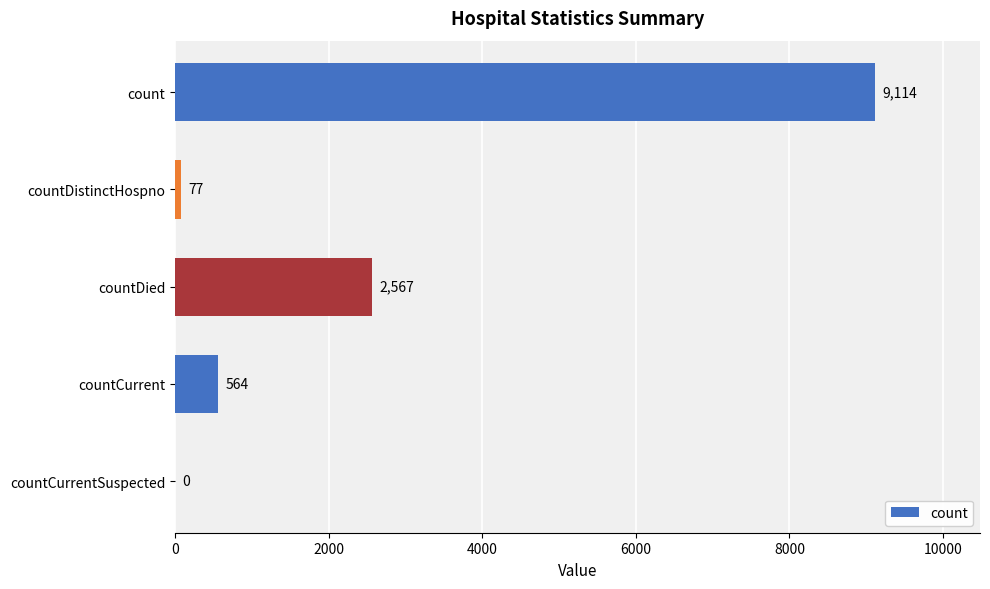

Where is the data nearest to the value 4557?

countDied